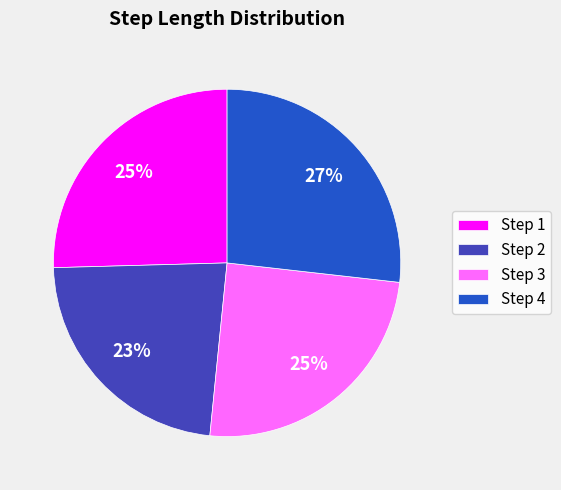

What percentage is the Step 4 slice, to the nearest percent?

27%